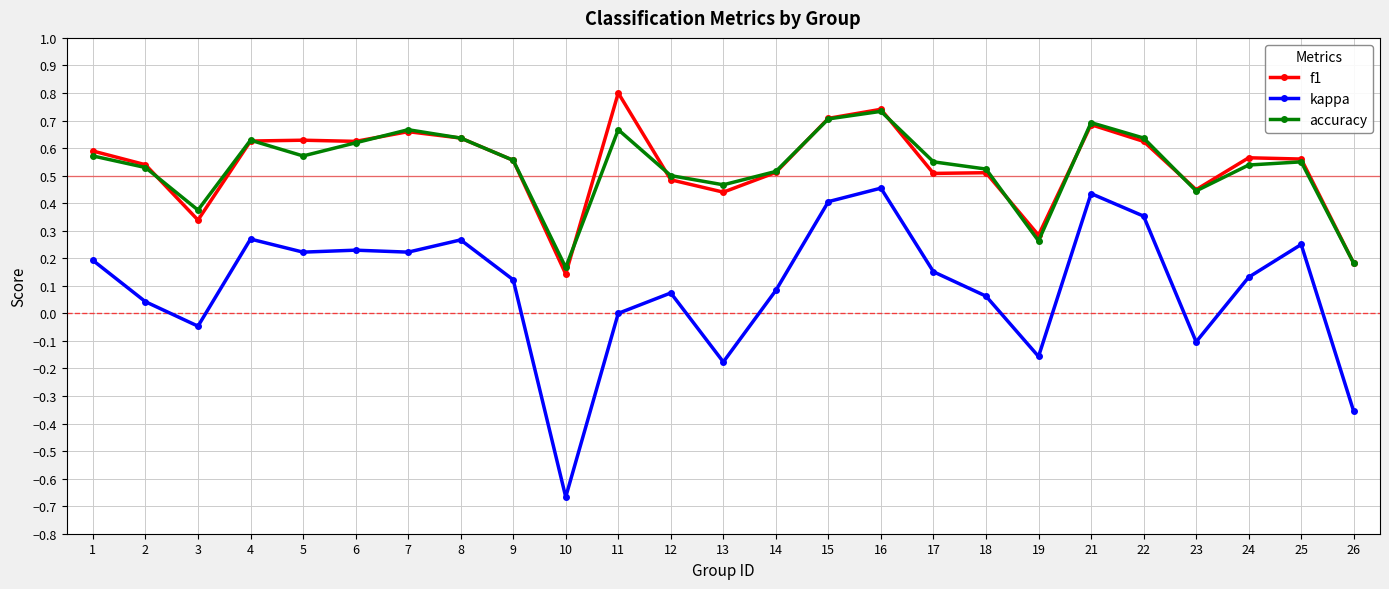

Which series has the widest spread of values?

kappa